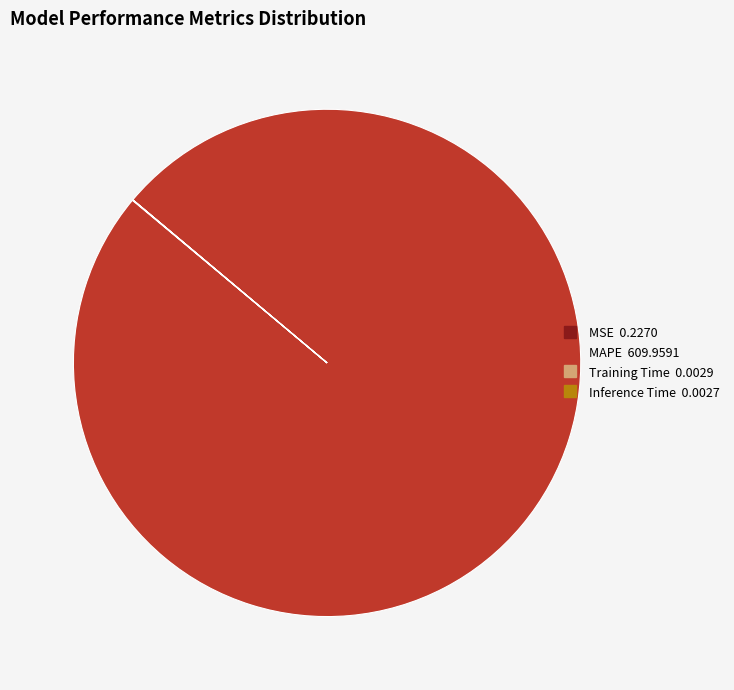

Is there any slice that represents more than half of the pie?

Yes